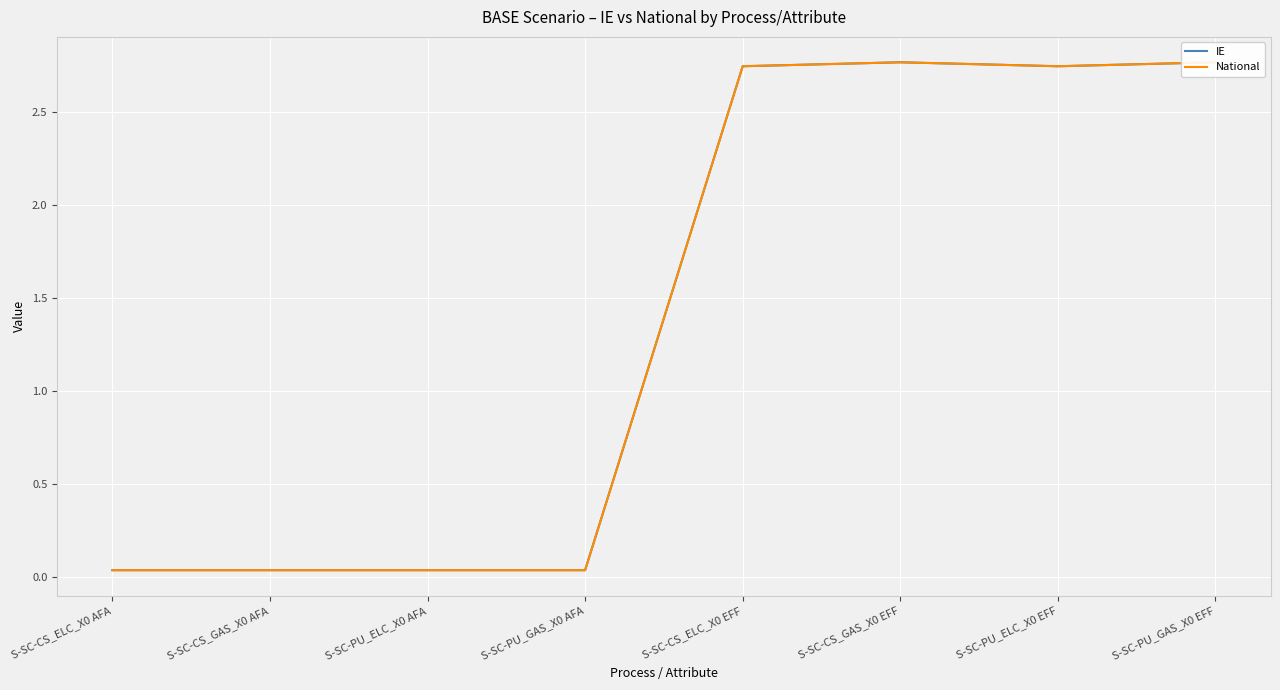

What is the label of the 2nd point from the left?

S-SC-CS_GAS_X0 AFA